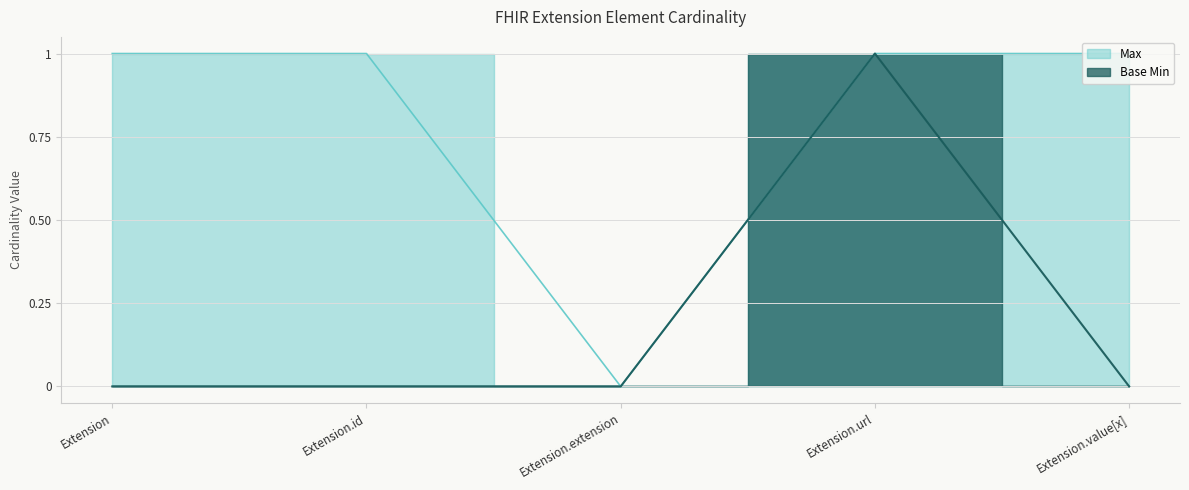

At which category is the sum across all series the highest?

Extension.url